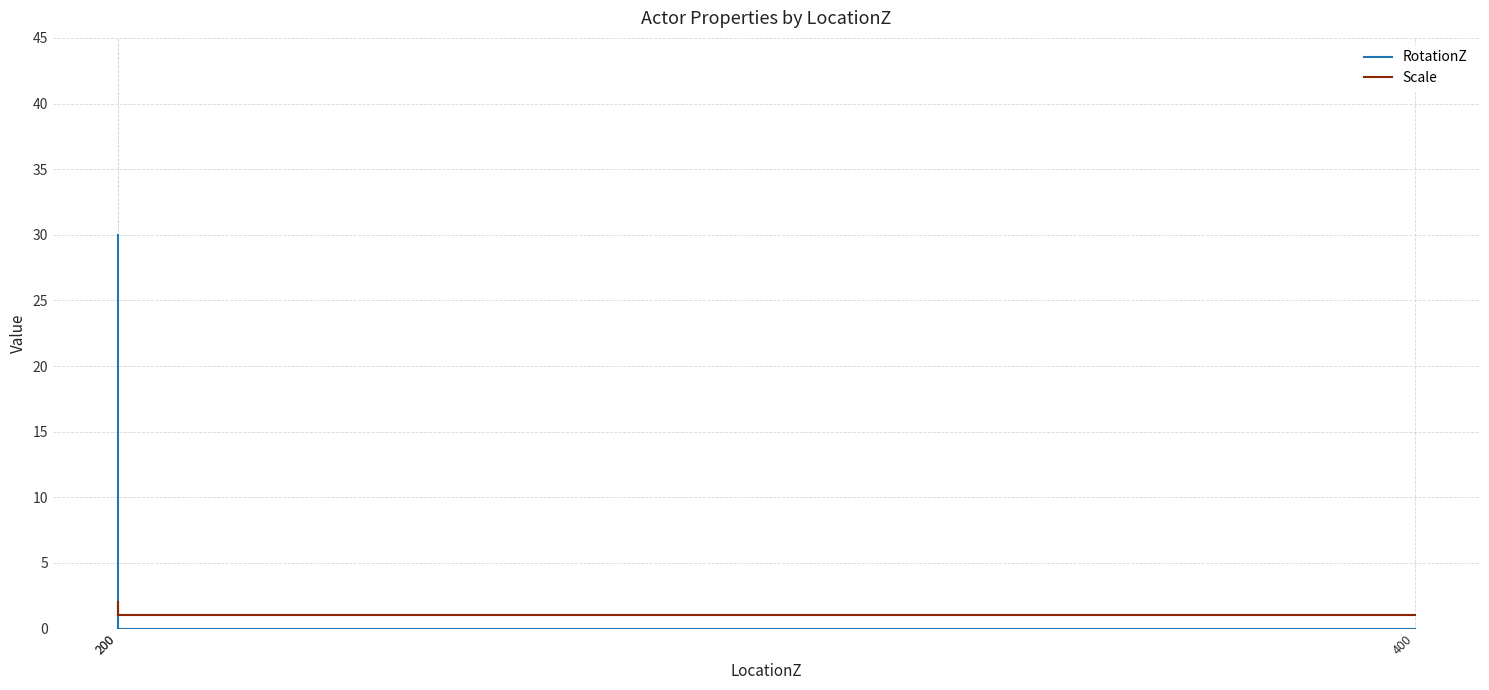

What is the lowest value of the Scale series?

1